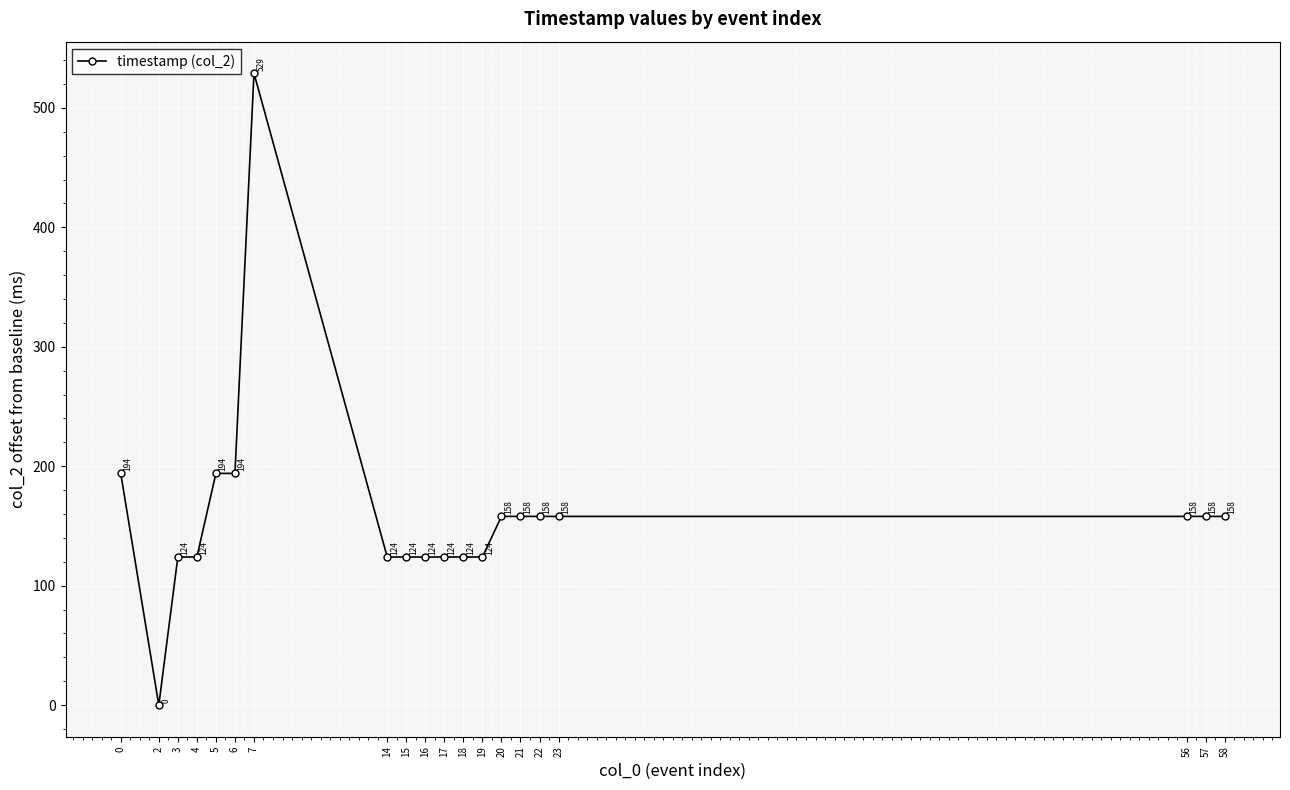

The chart shows a value of 158 at 57. True or false?

True